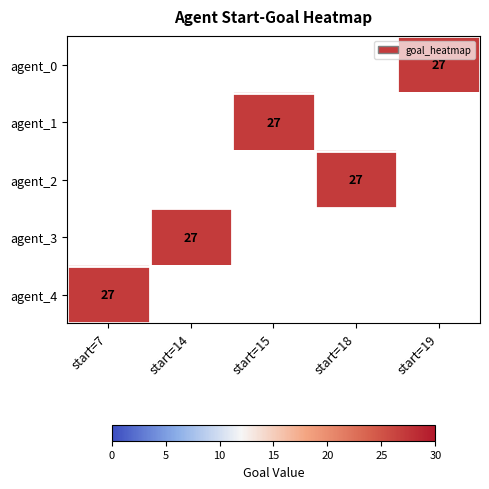

How many categories are shown in the chart?

5